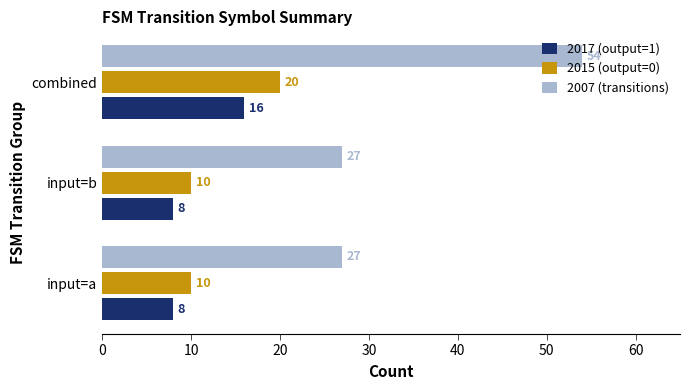

True or false: 2015 (output=0) has a value of 15 at input=b.

False